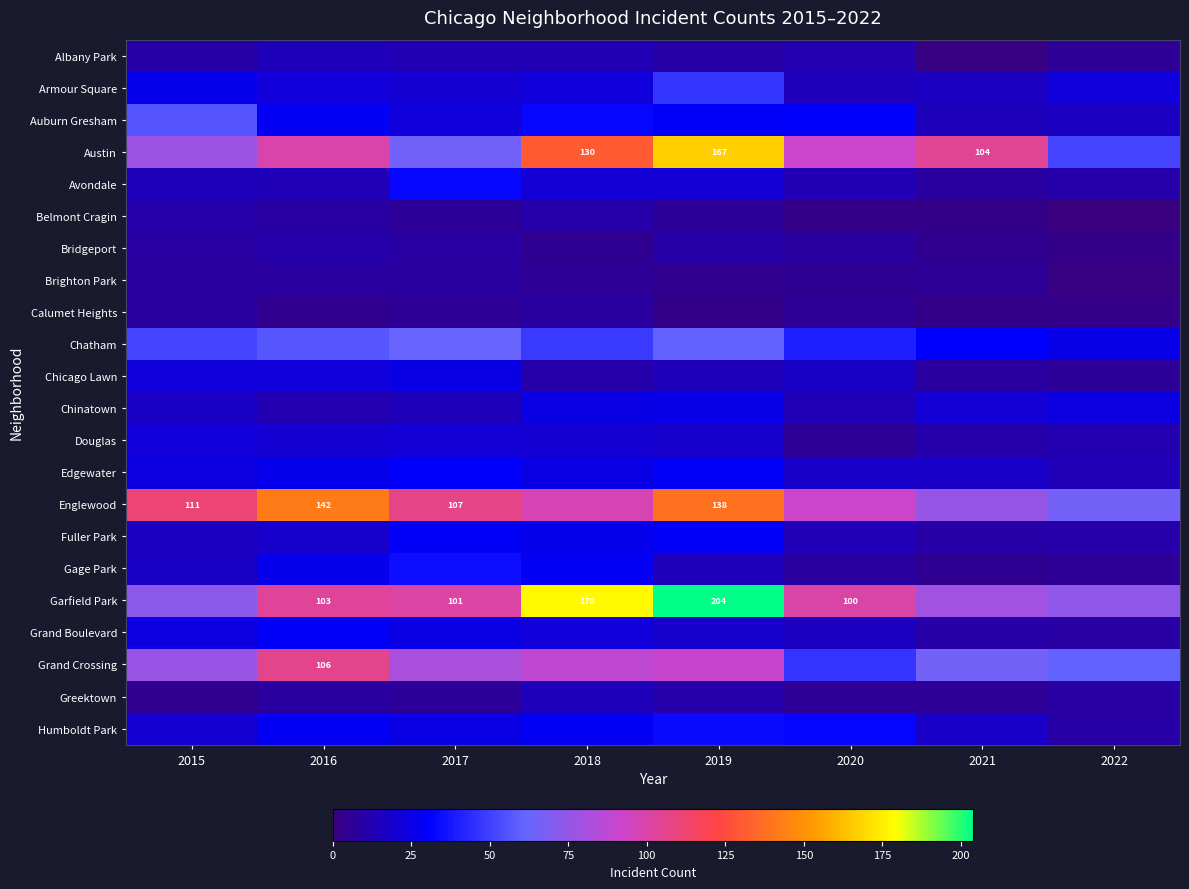

Which has a higher value, 2022 or 2020?

2020